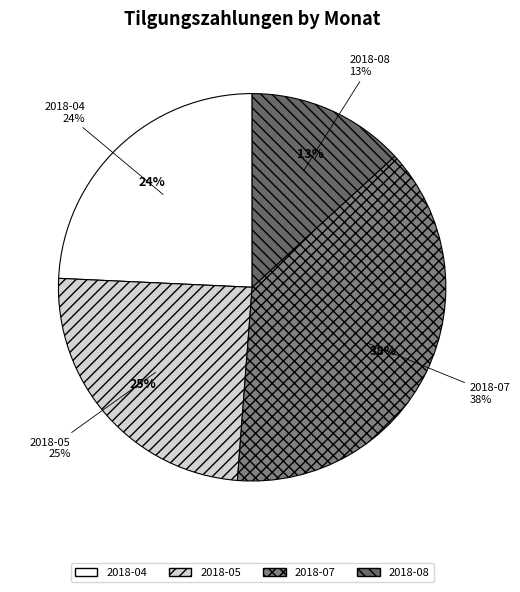

Is 2018-09 the majority of the pie?

No